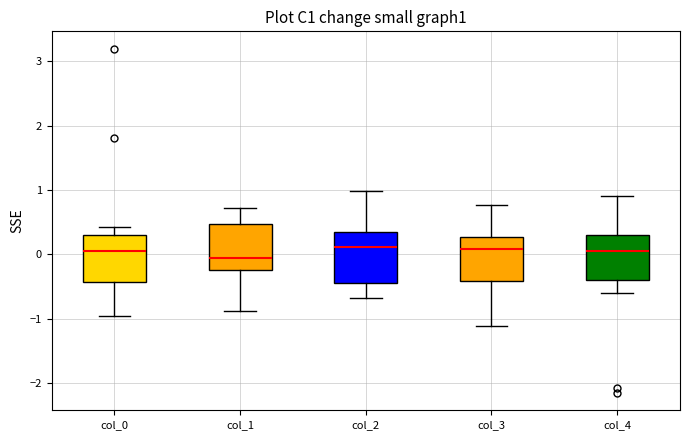

Which box's median line is the lowest?

col_1